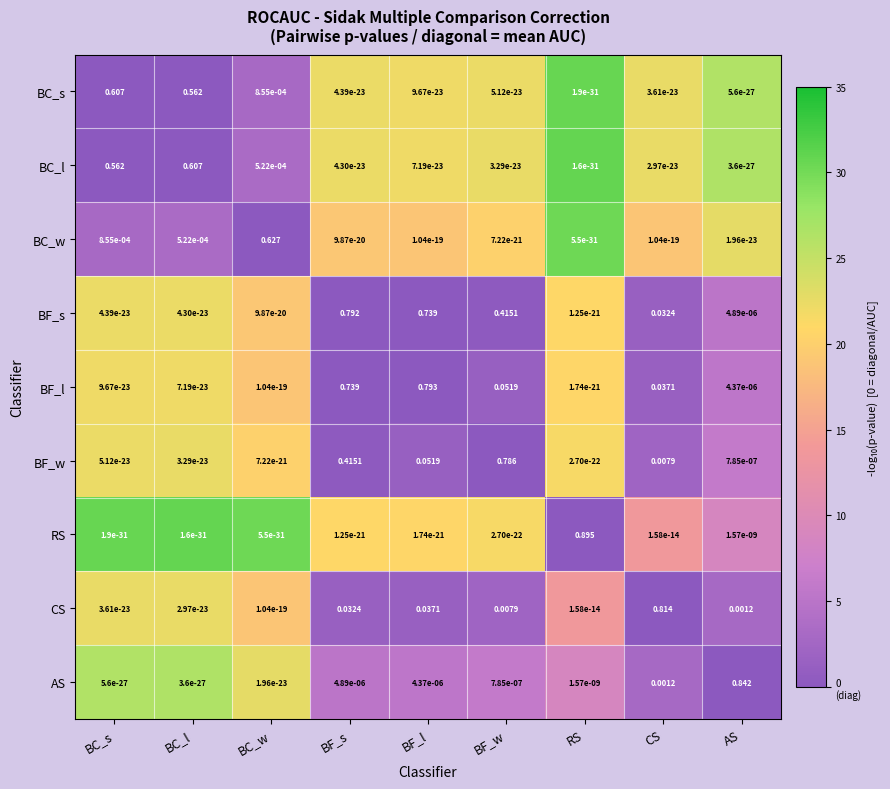

At which category is the sum across all series the highest?

BF_s